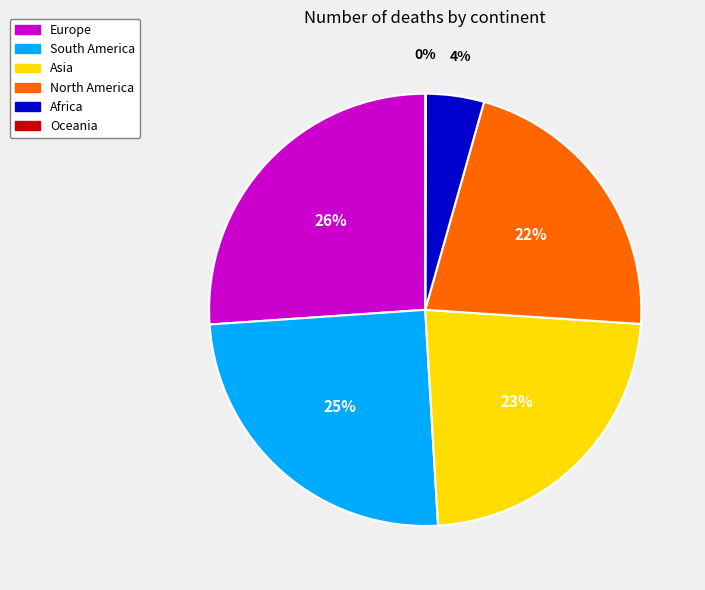

What percentage is the Europe slice, to the nearest percent?

26%